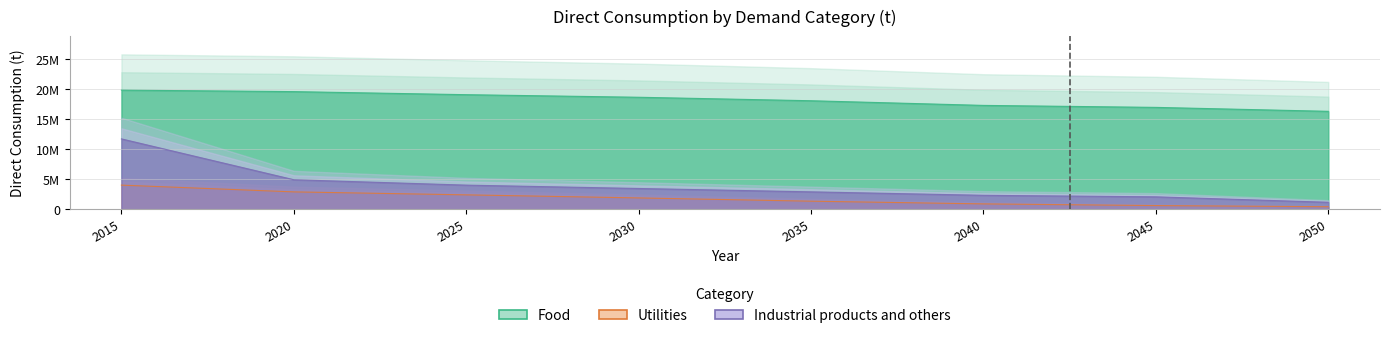

Where is Industrial products and others nearest to the value 6441106?

2020